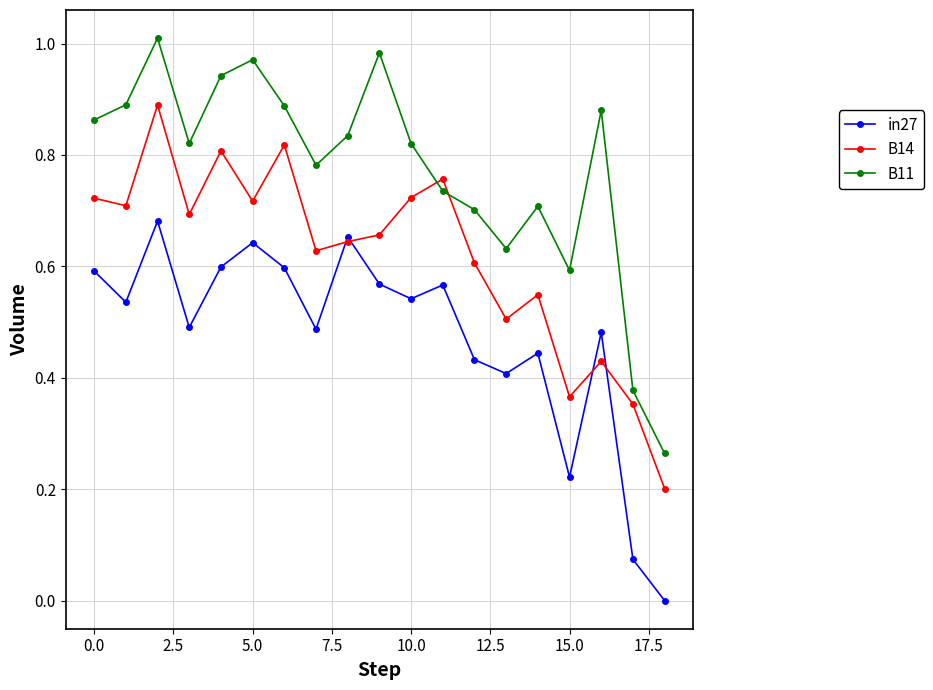

How many data points in in27 are above 0?

18